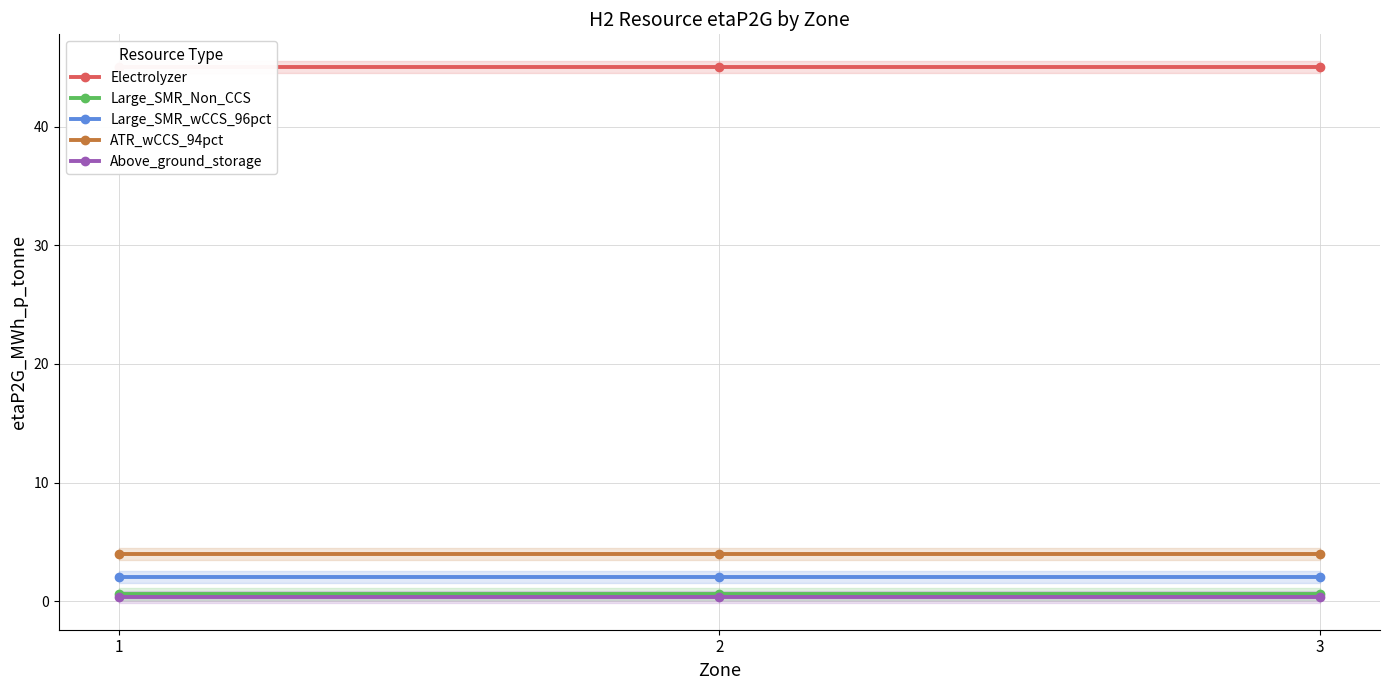

Which label corresponds to the smallest value in the chart?

1